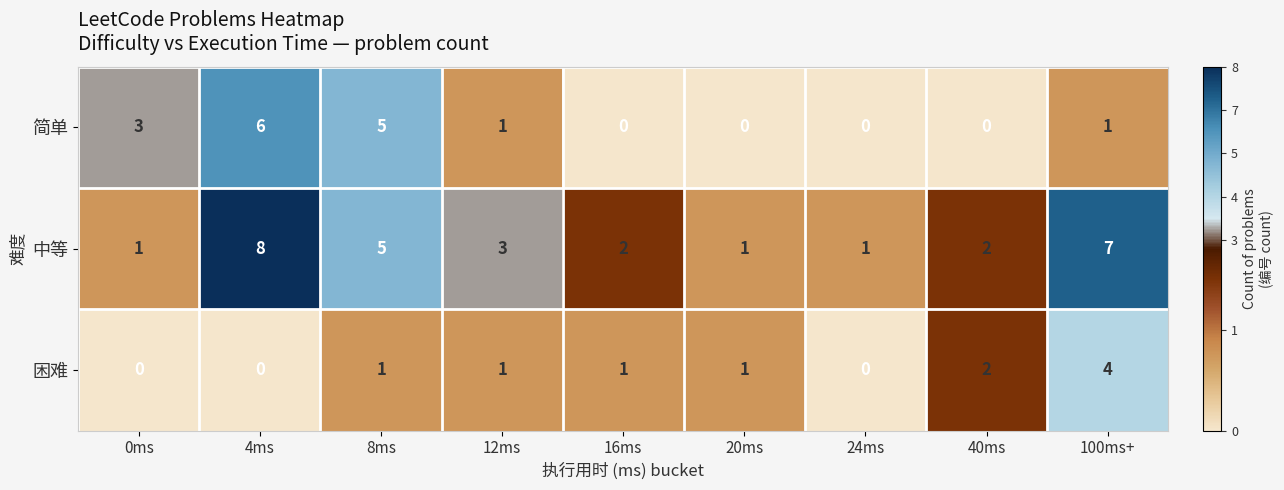

Reading left to right, list all the values displayed in this chart.

简单: 3	6	5	1	0	0	0	0	1
中等: 1	8	5	3	2	1	1	2	7
困难: 0	0	1	1	1	1	0	2	4